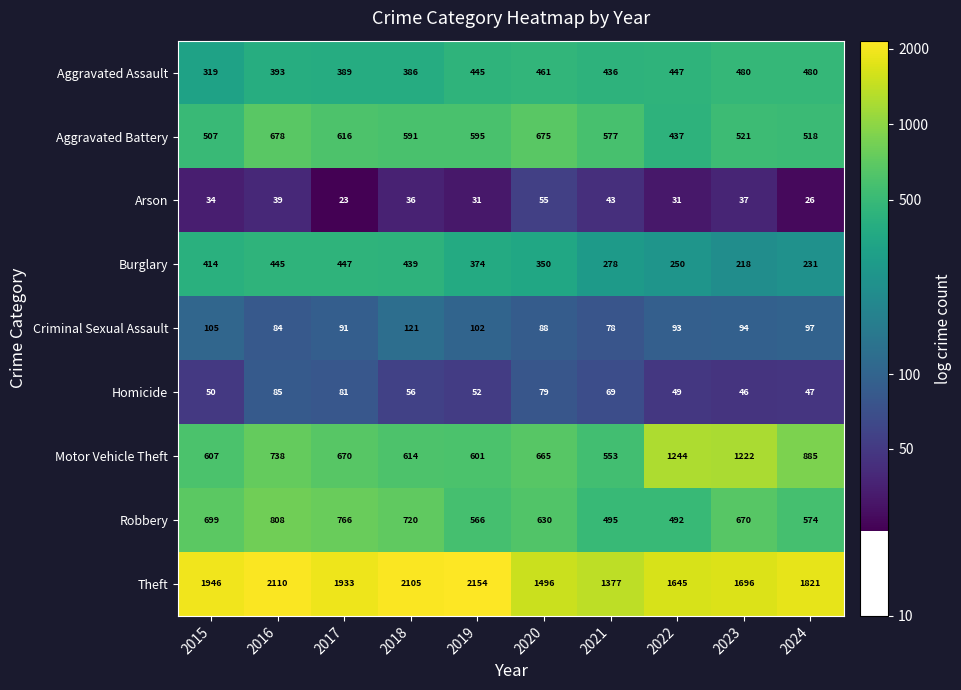

How many distinct data groups are displayed?

9